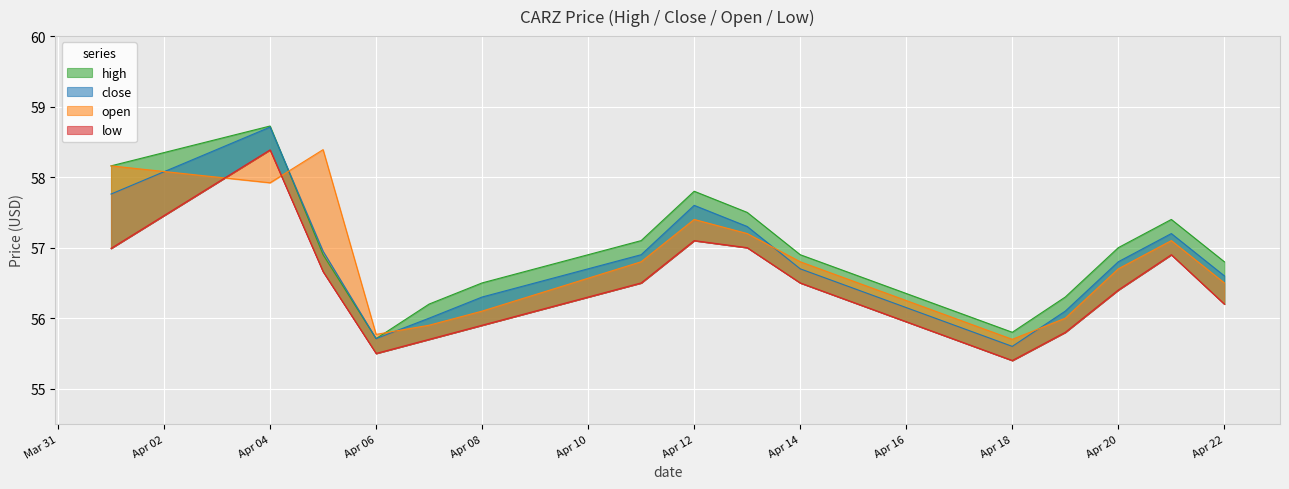

What is the approximate value of open at Apr 08?

56.1